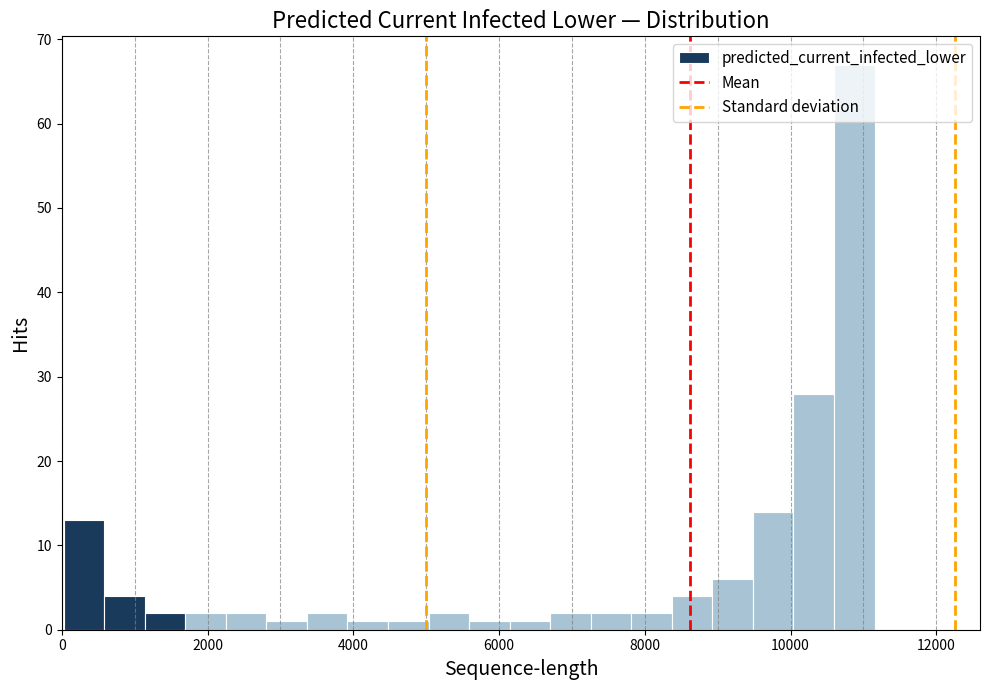

Read against the x-axis, roughly where is the centre of the tallest bar?

10800